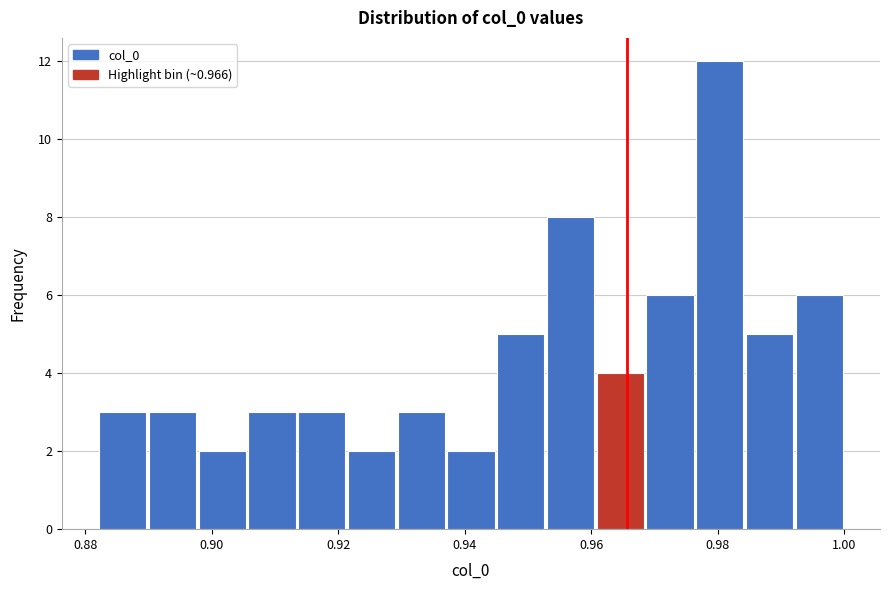

Around what value on the x-axis is the tallest bar? Give the approximate position of its centre, as read against the axis.

0.980